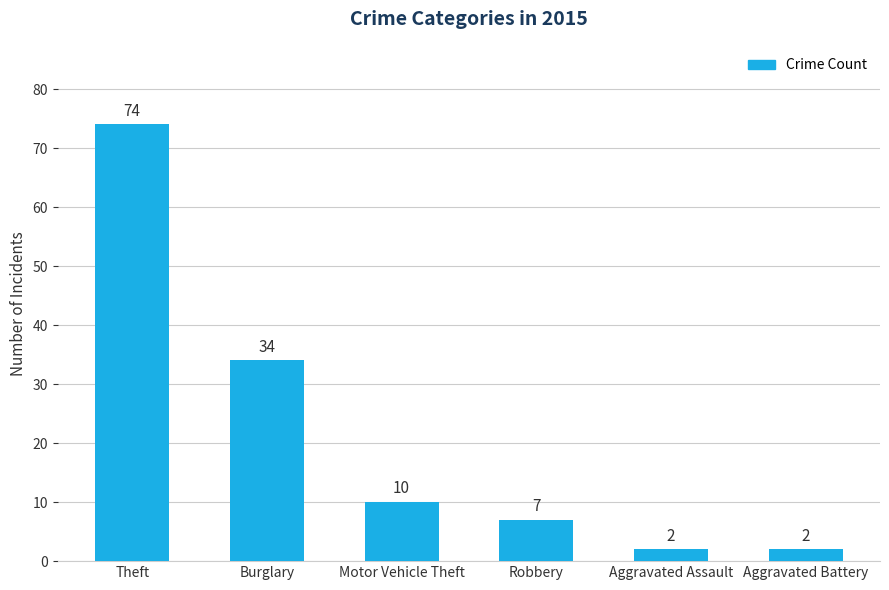

What is the change in value from Burglary to Robbery?

-27